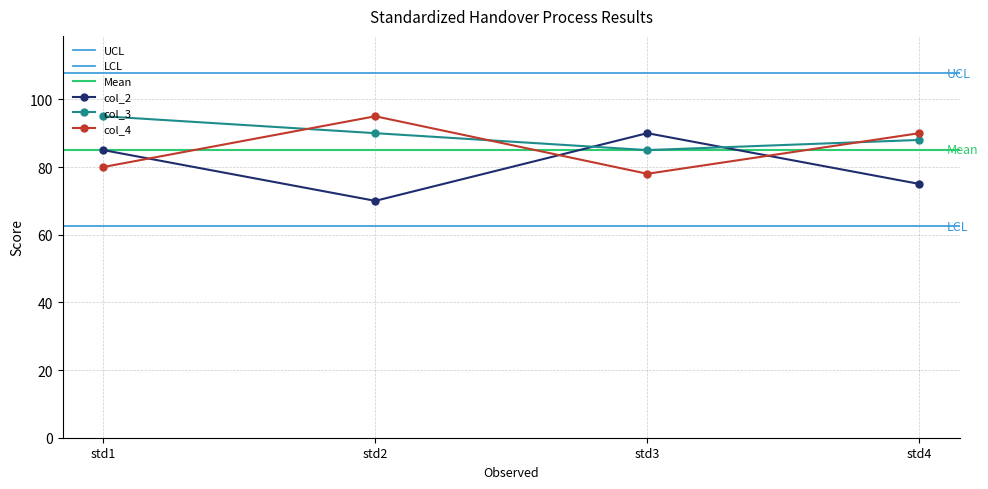

True or false: col_3 and col_2 cross at least once.

True